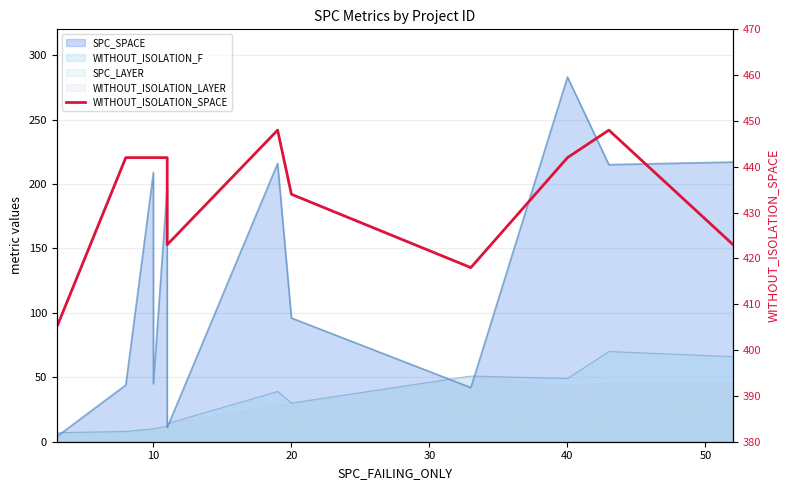

How many values are between 423 and 442?

8